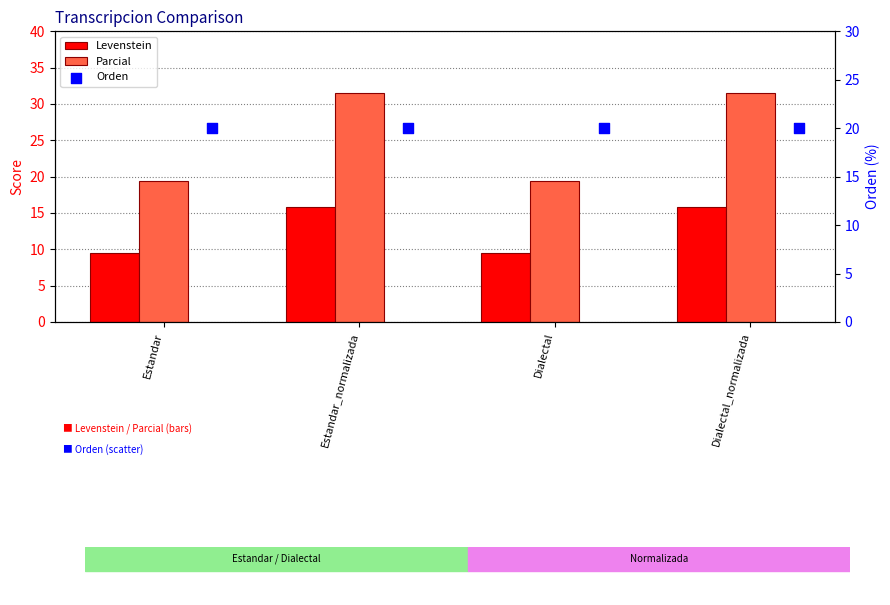

What are all the series names shown in the legend?

Levenstein, Parcial, Orden